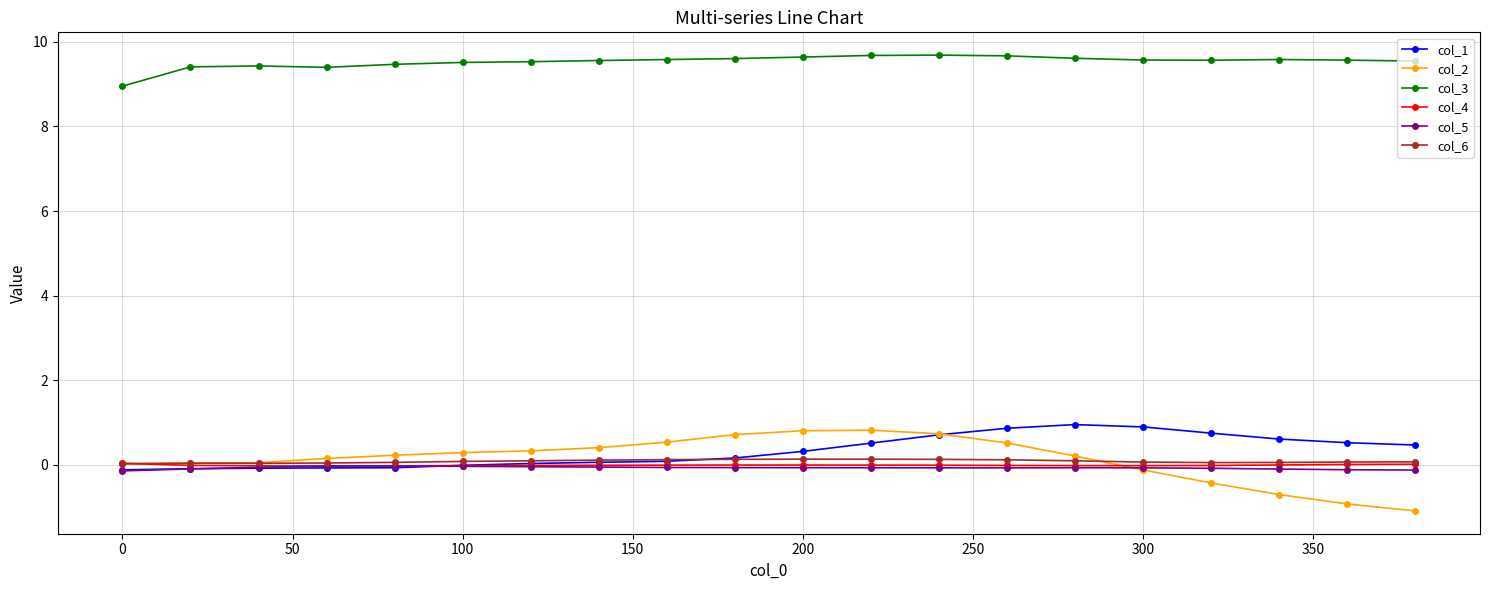

Does the chart display data point markers on the line(s)?

Yes